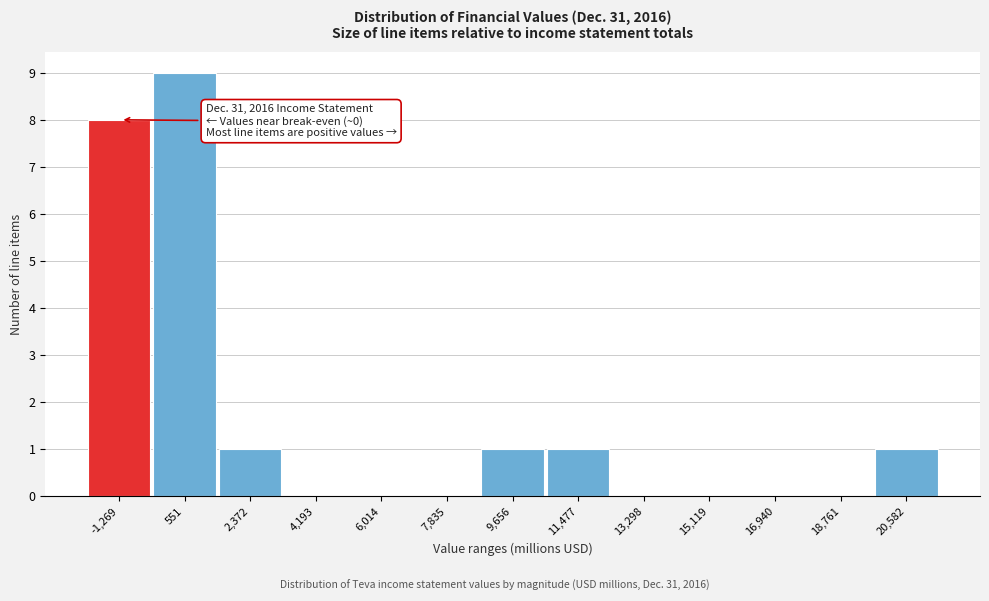

Reading left to right, what are all the values shown in this chart?

-1,269=8	551=9	2,372=1	4,193=0	6,014=0	7,835=0	9,656=1	11,477=1	13,298=0	15,119=0	16,940=0	18,761=0	20,582=1